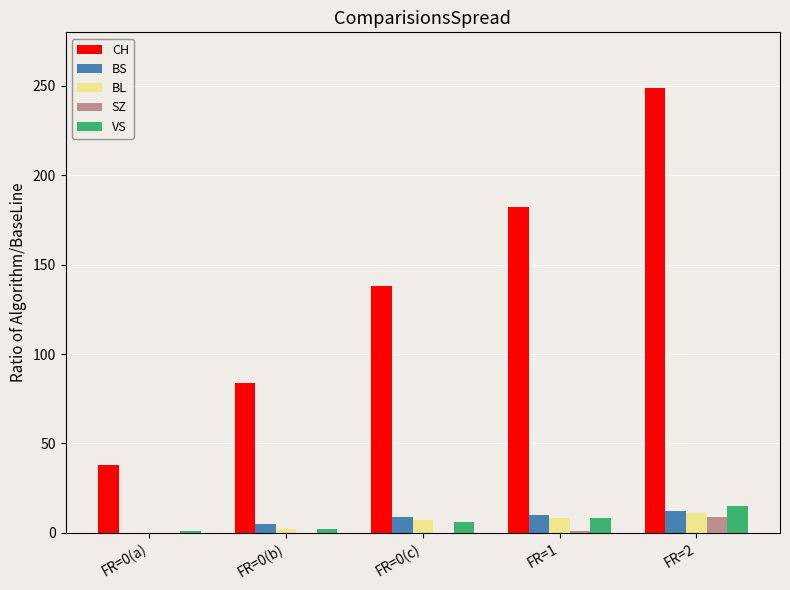

The value of SZ at FR=0(b) is 0. True or false?

True